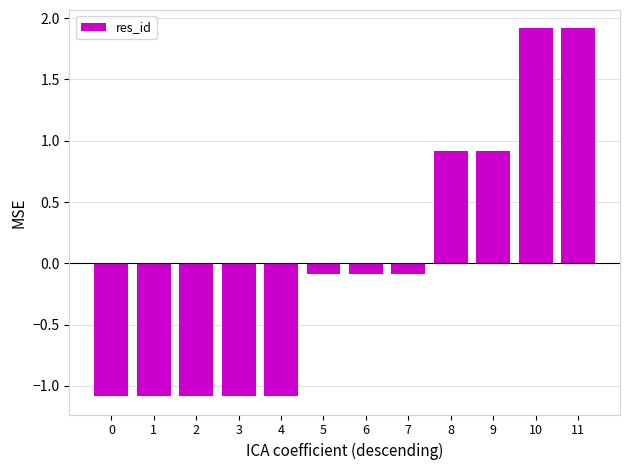

What is the value of the 3rd bar from the left?

-1.1